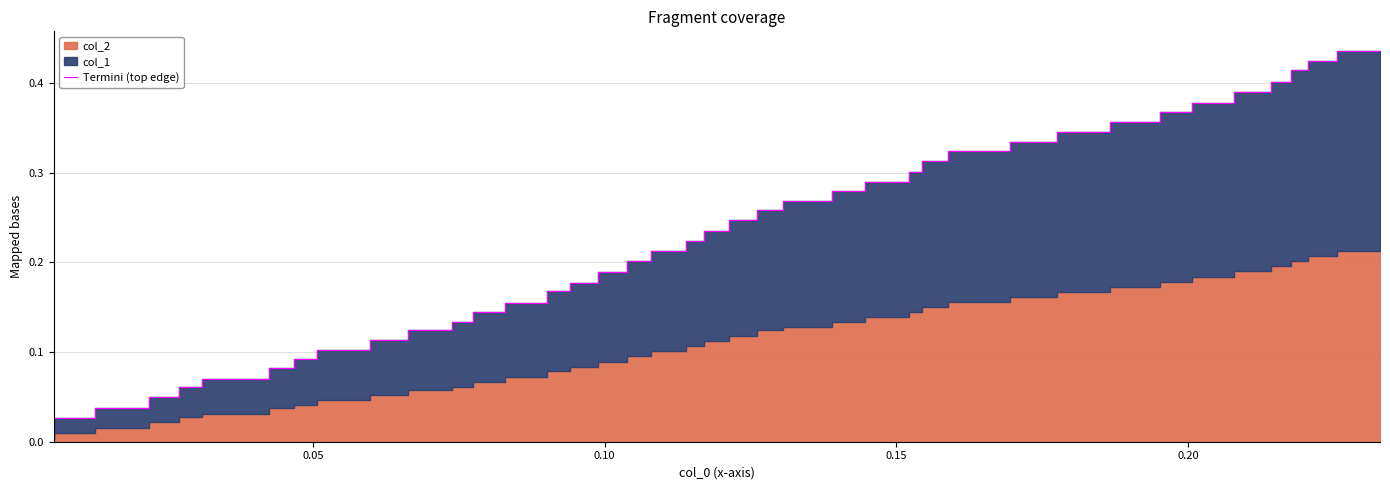

The value at 27 is 0.2. True or false?

False